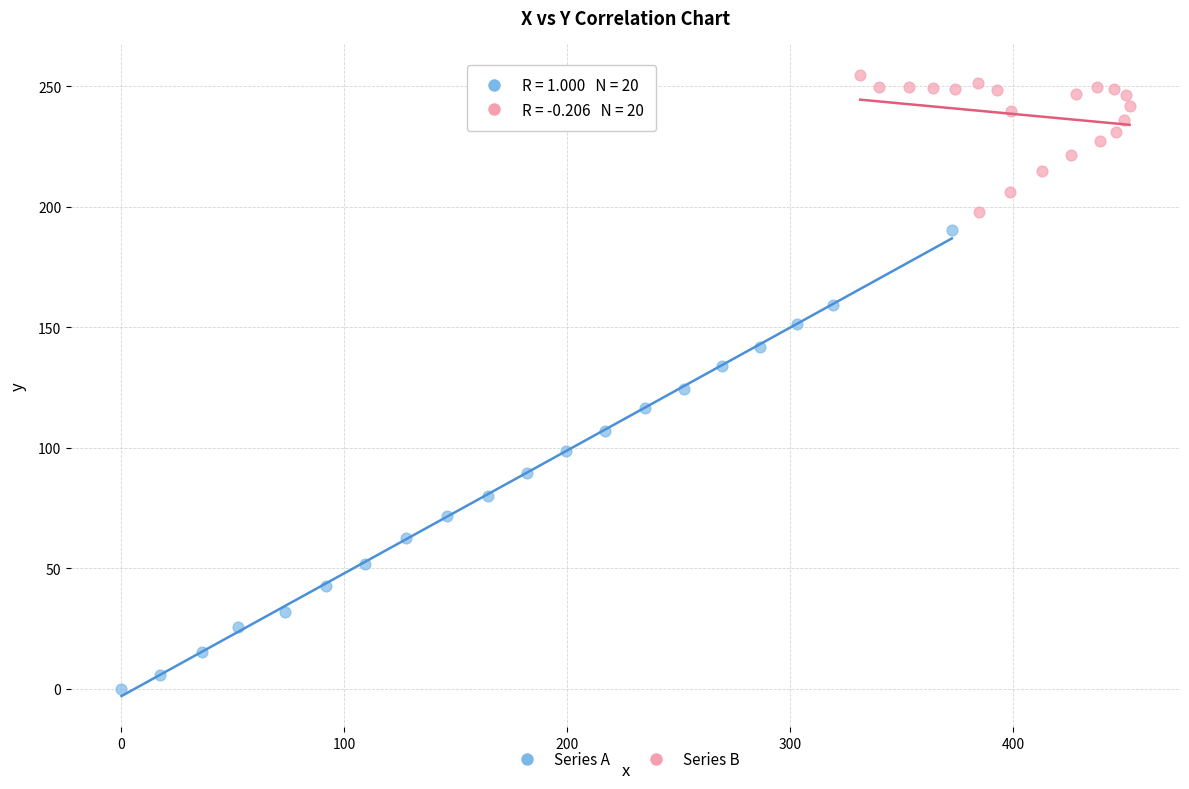

Which series has the widest spread of Y values?

Series A